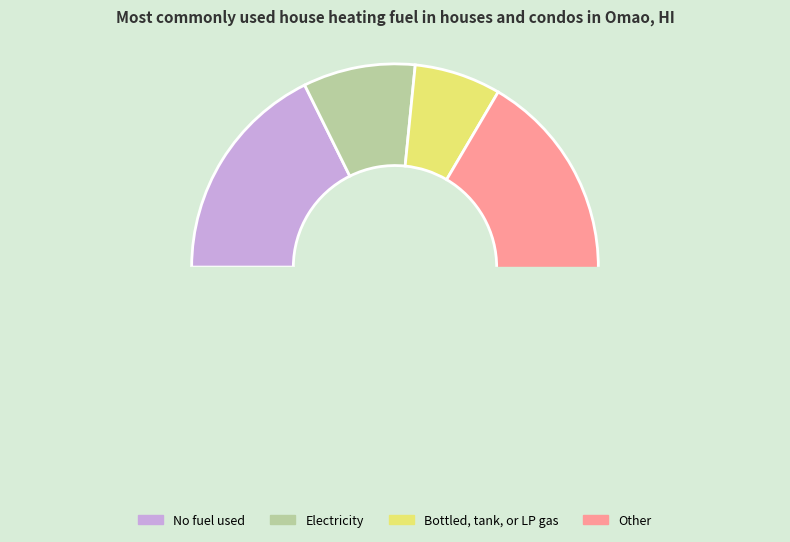

Does 2.0 represent more than half of the total?

No